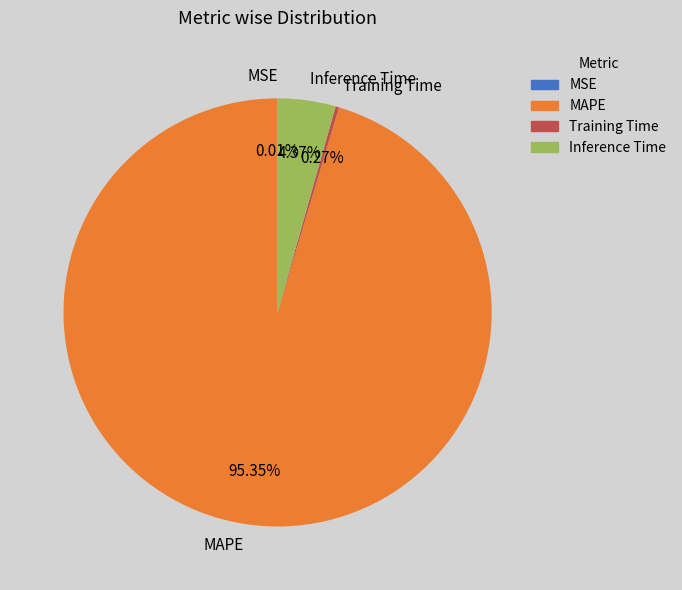

What percentage is the MAPE slice, to the nearest percent?

95%